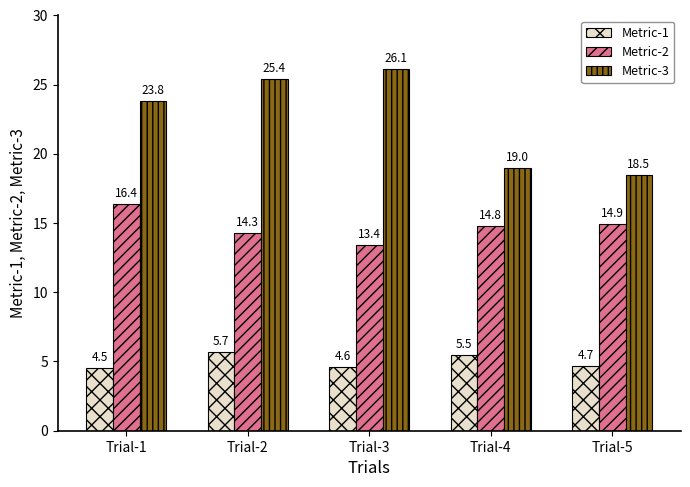

List the series in order of their overall mean, highest first.

Metric-3, Metric-2, Metric-1